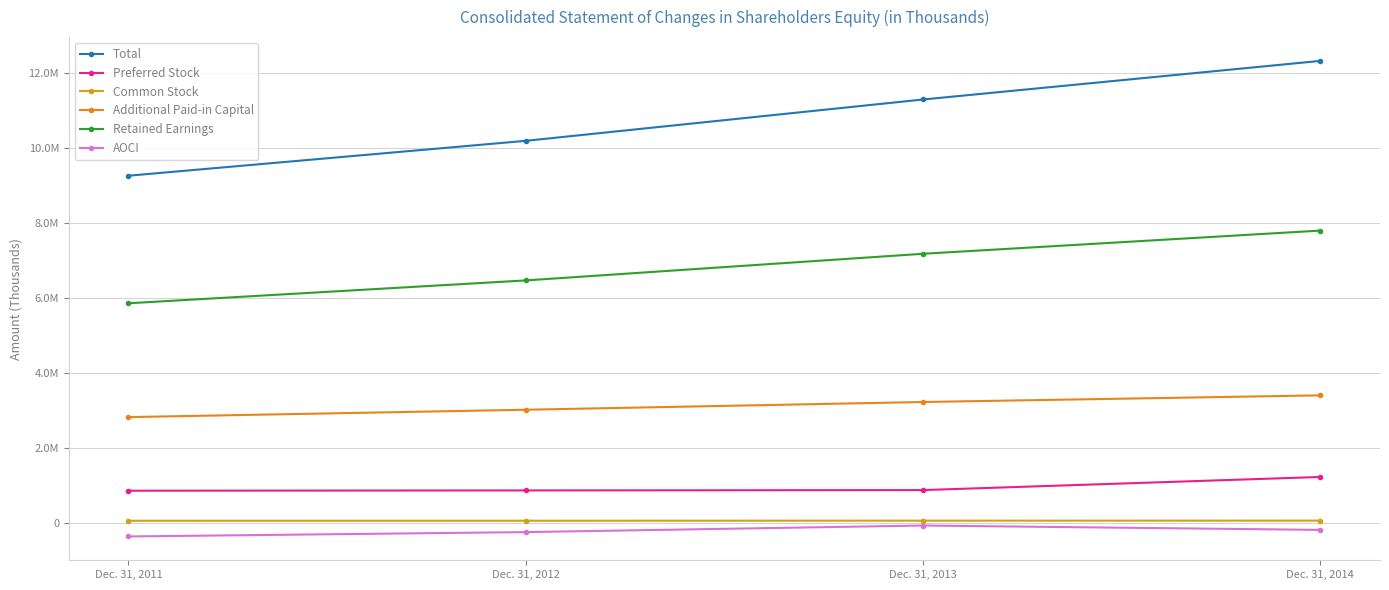

List the labels in order of Total value, largest first.

Dec. 31, 2014, Dec. 31, 2013, Dec. 31, 2012, Dec. 31, 2011